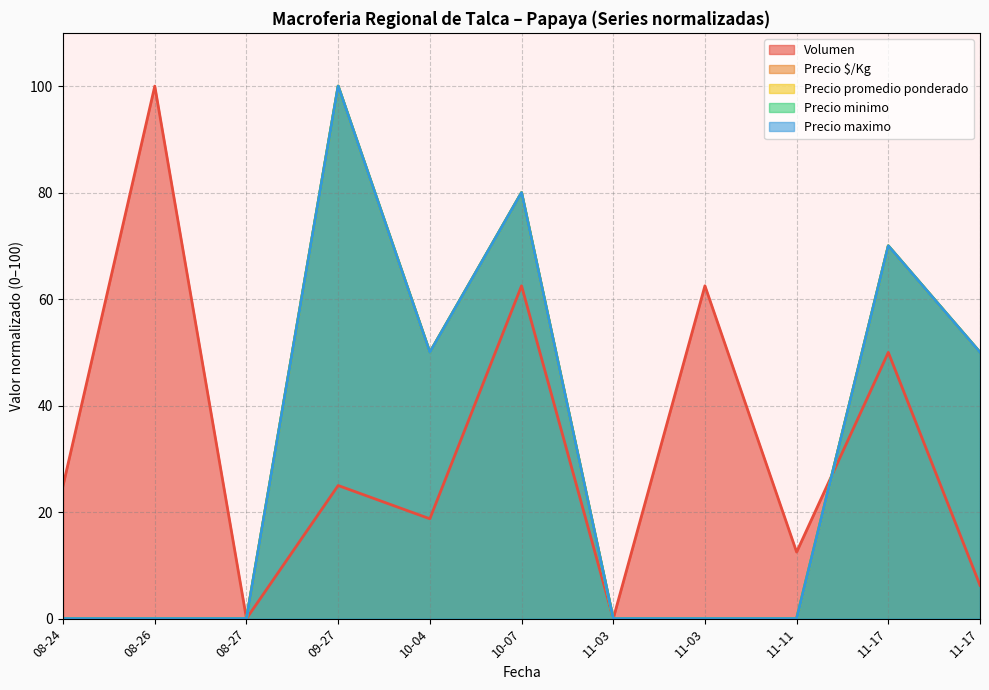

What is the highest value of the Precio $/Kg series?

100.0